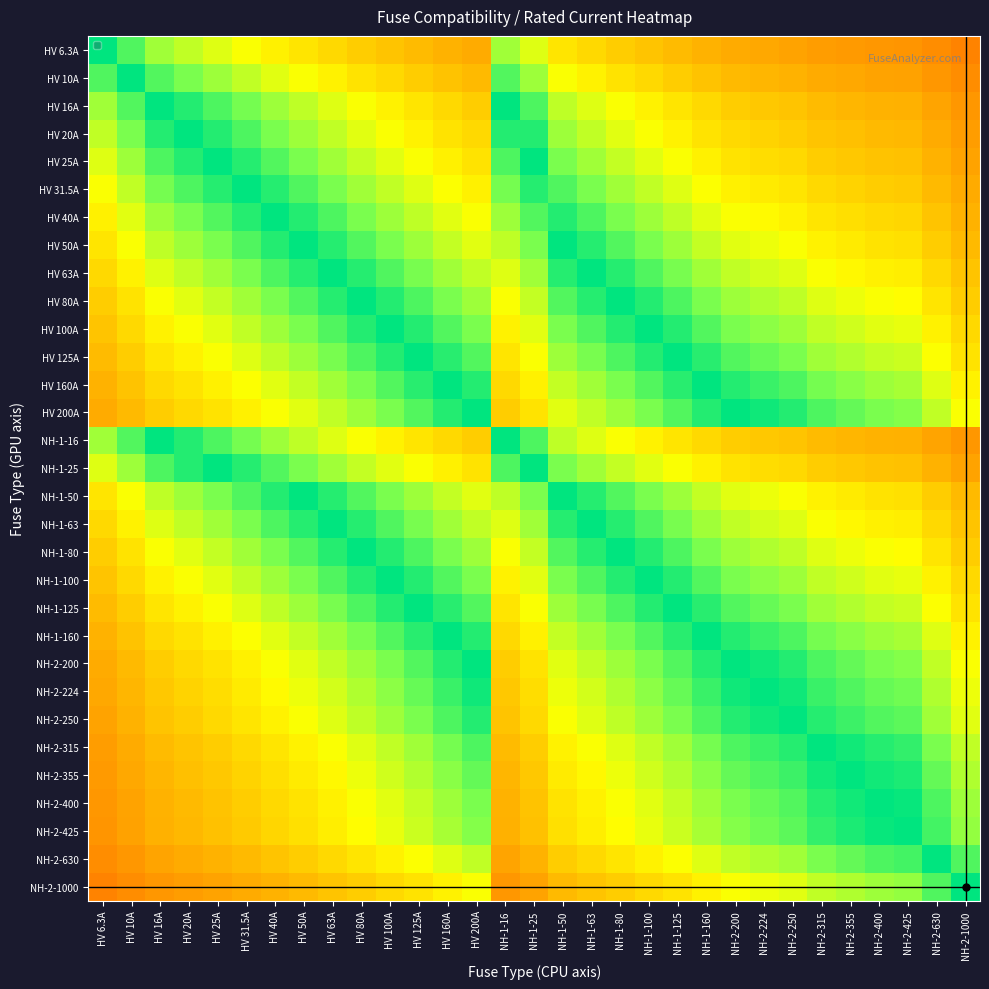

List the series in order of their peak value, lowest first.

HV 6.3A, HV 10A, HV 16A, HV 20A, HV 25A, HV 31.5A, HV 40A, HV 50A, HV 63A, HV 80A, HV 100A, HV 125A, HV 160A, HV 200A, NH-1-16, NH-1-25, NH-1-50, NH-1-63, NH-1-80, NH-1-100, NH-1-125, NH-1-160, NH-2-200, NH-2-224, NH-2-250, NH-2-315, NH-2-355, NH-2-400, NH-2-425, NH-2-630, NH-2-1000